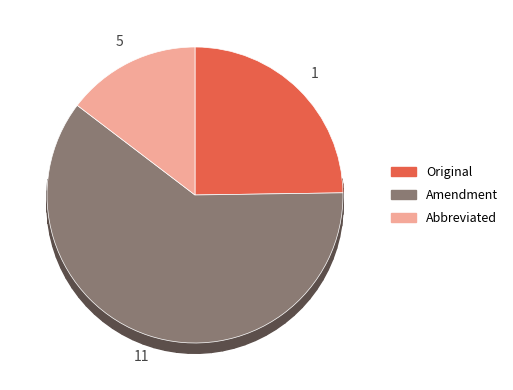

What percentage is NOT represented by Original?

75.2%